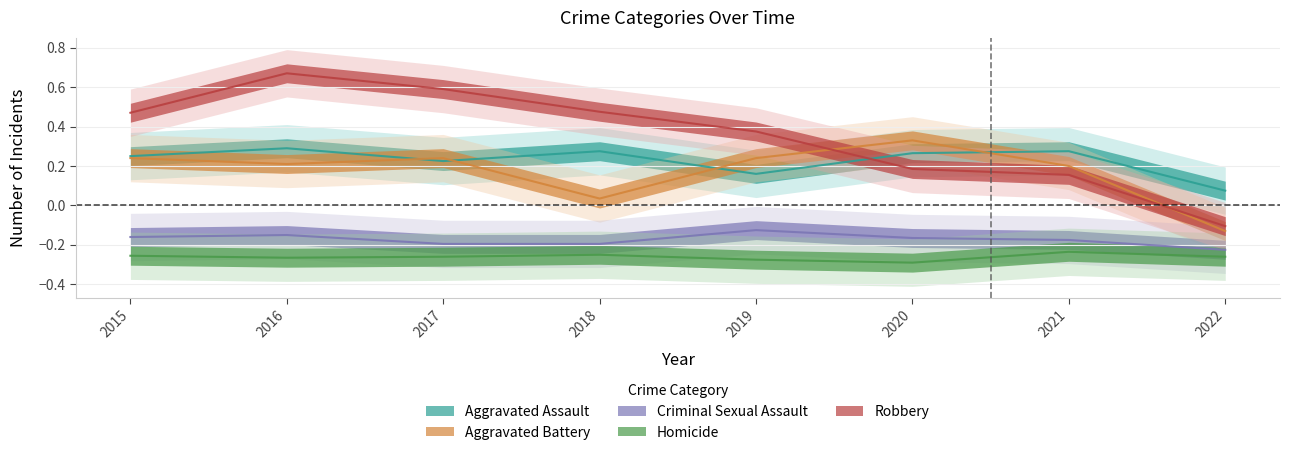

What are all the series names shown in the legend?

Aggravated Assault, Aggravated Battery, Criminal Sexual Assault, Homicide, Robbery